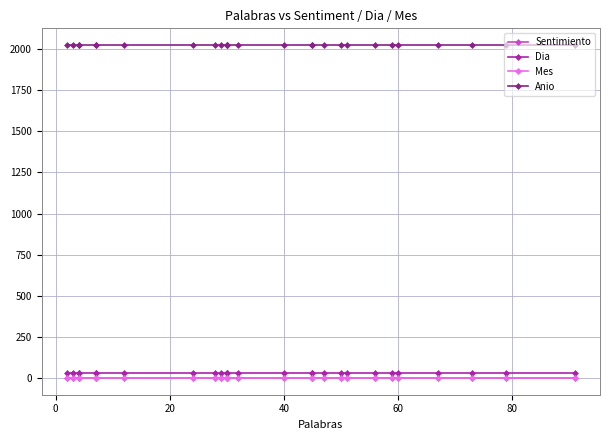

What is the value of the Dia point at the 16th from the left?

28